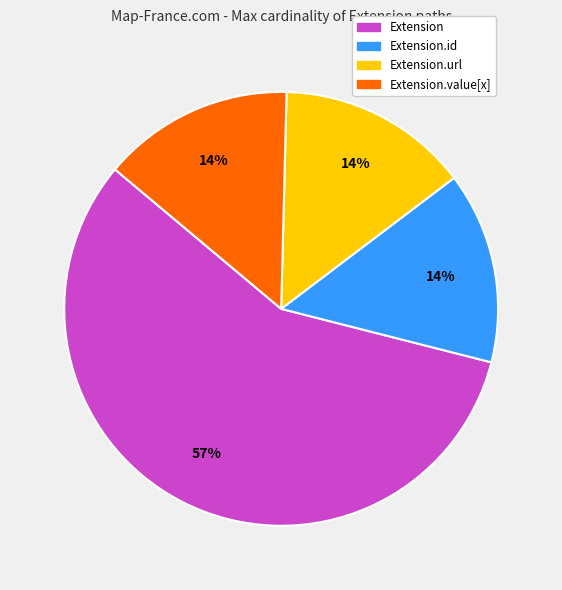

What is the majority slice?

Extension